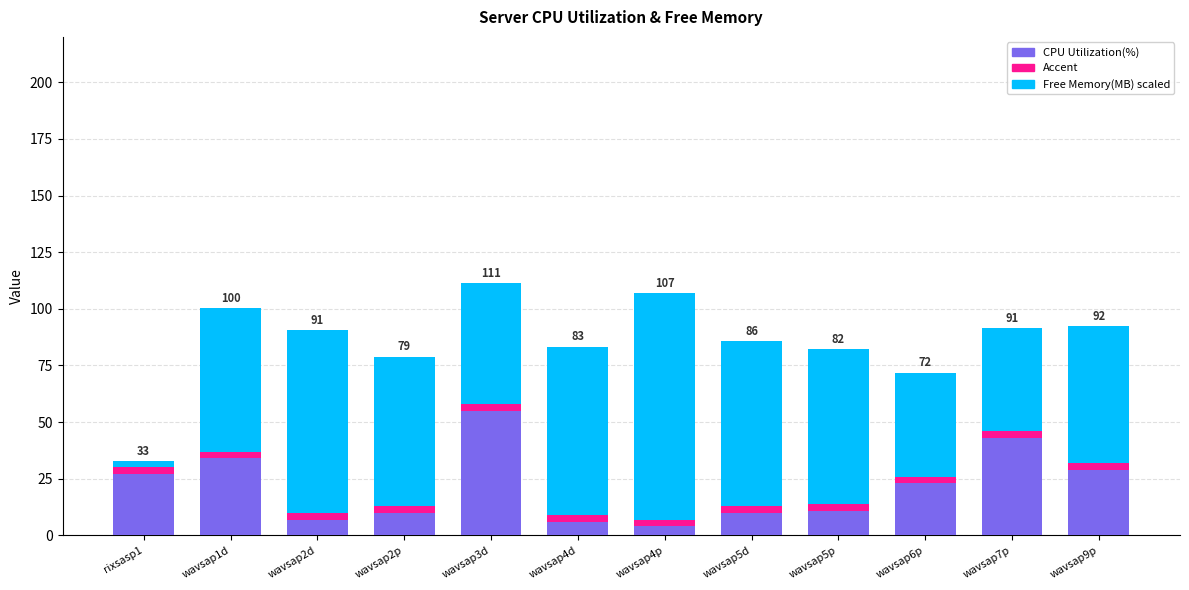

Between wavsap4d and wavsap2p, which is larger?

wavsap2p